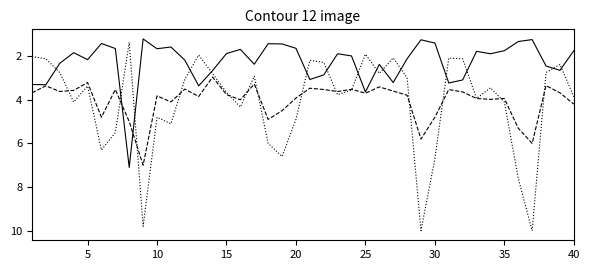

What is the greatest value displayed?

10.0